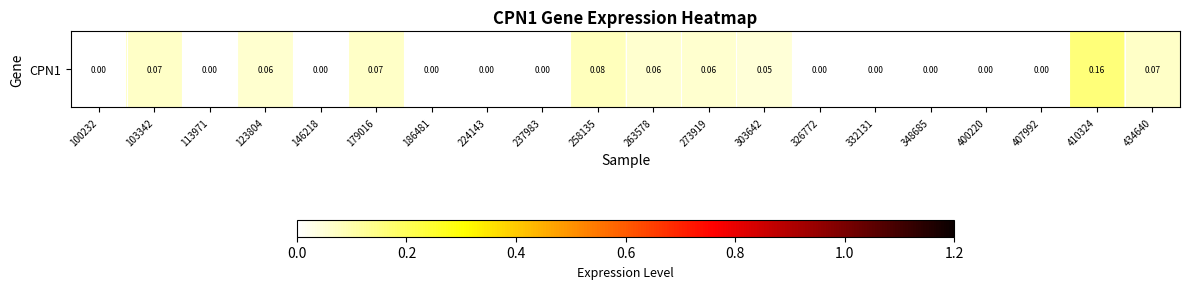

True or false: the data shows 0.1 at 103342.

False